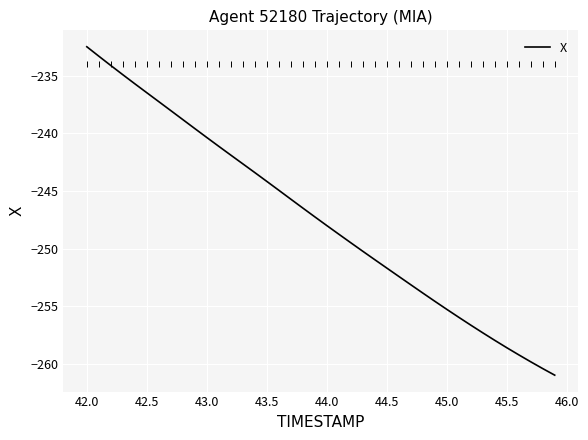

What is the smallest value displayed?

-261.0